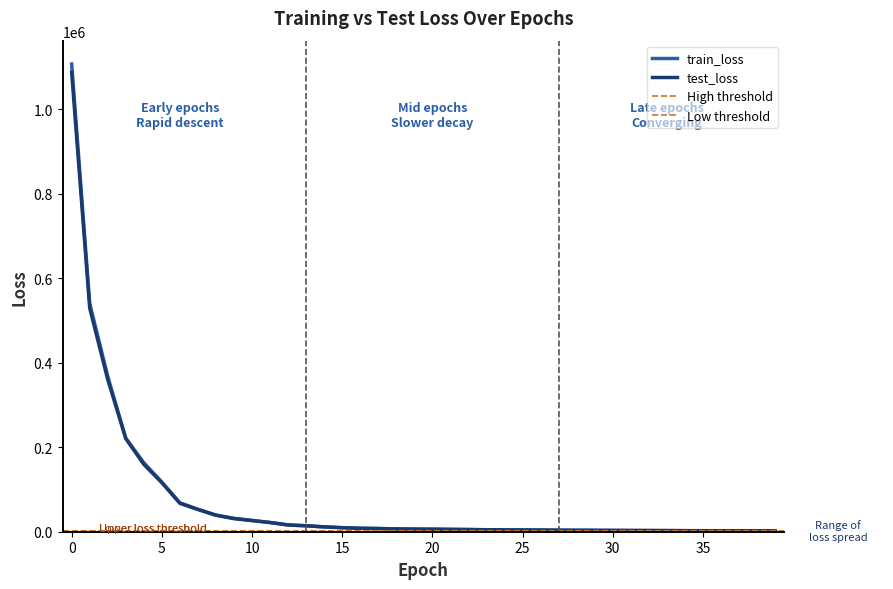

Is the value of test_loss at 16 greater than the value of train_loss at 13?

No